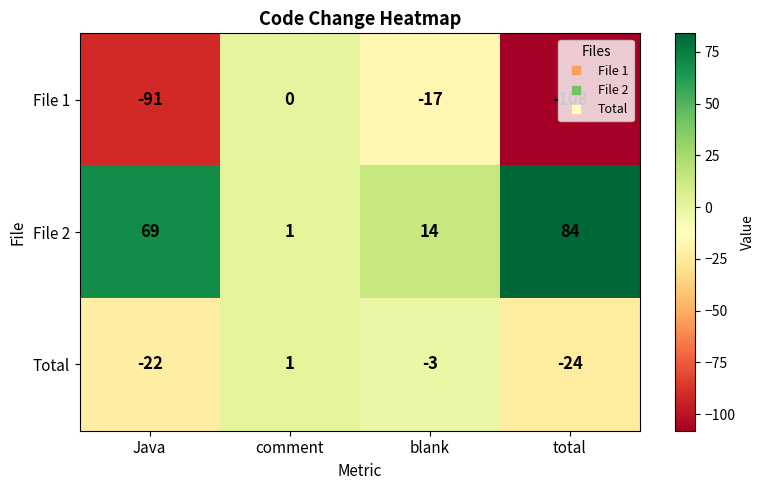

What is the total value across all series at total?

-48